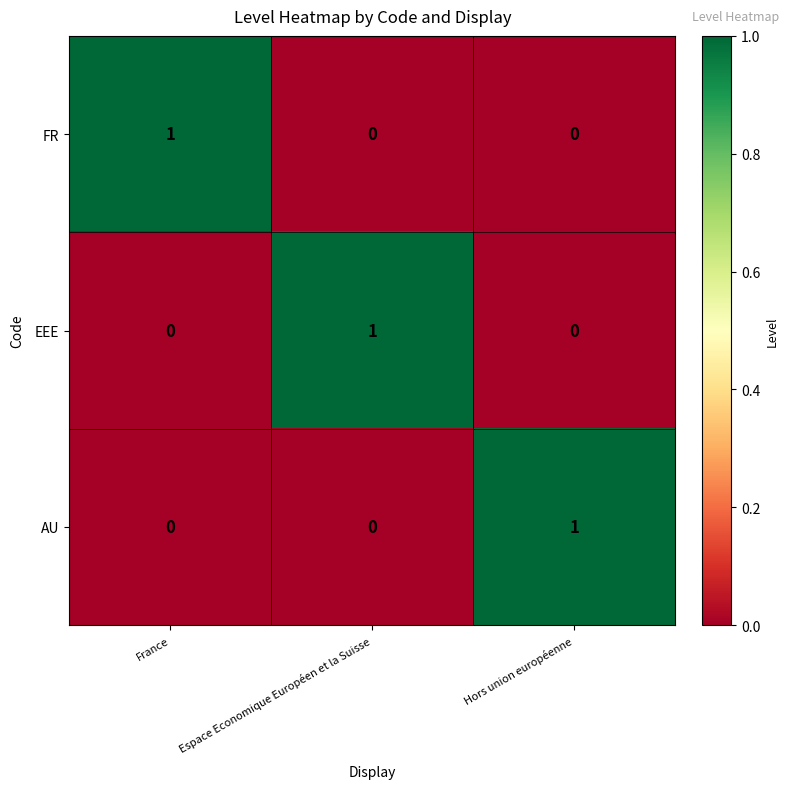

Which category has the highest value in the AU series?

Hors union européenne